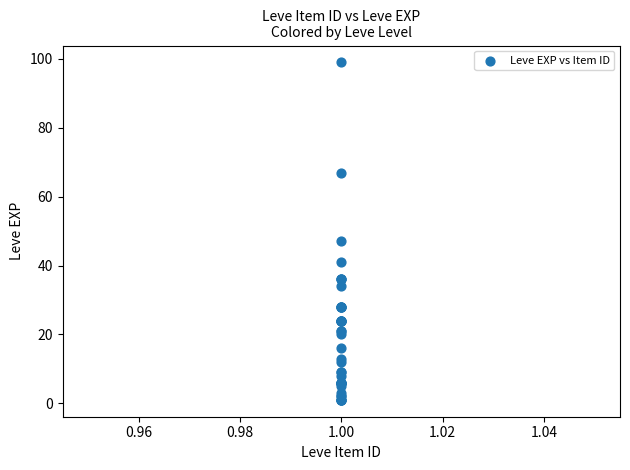

What Y value in the scatter plot is closest to 50?

47